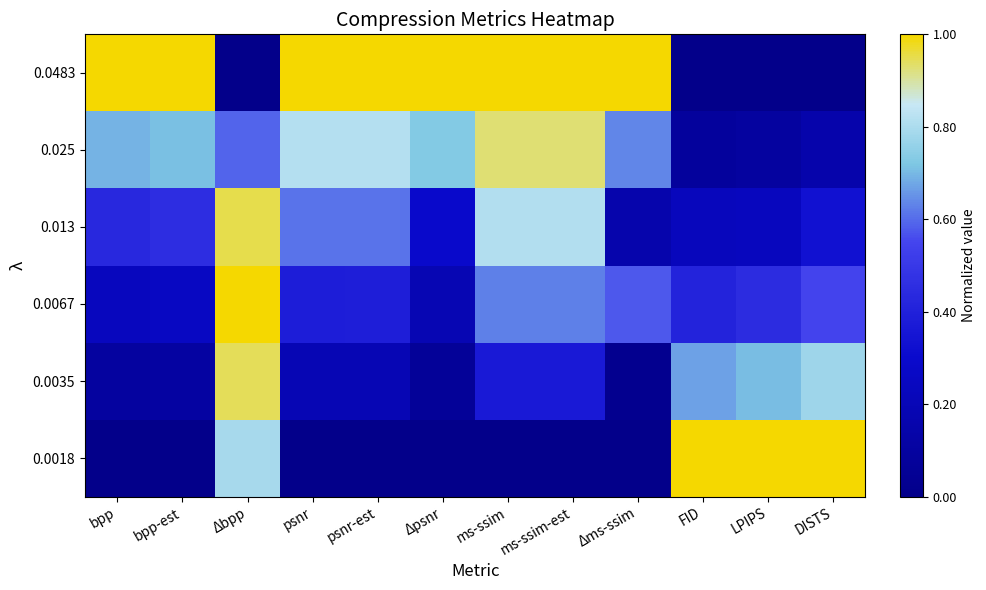

What is the spread (max minus min) of values at bpp-est?

1.0